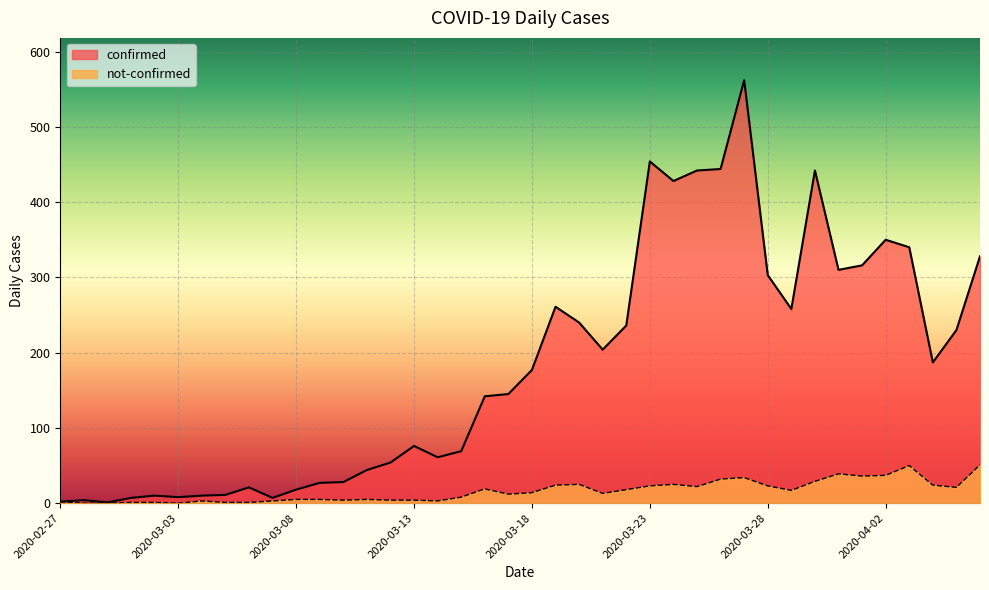

Rank the series at 2020-02-28 from lowest to highest value.

not-confirmed, confirmed